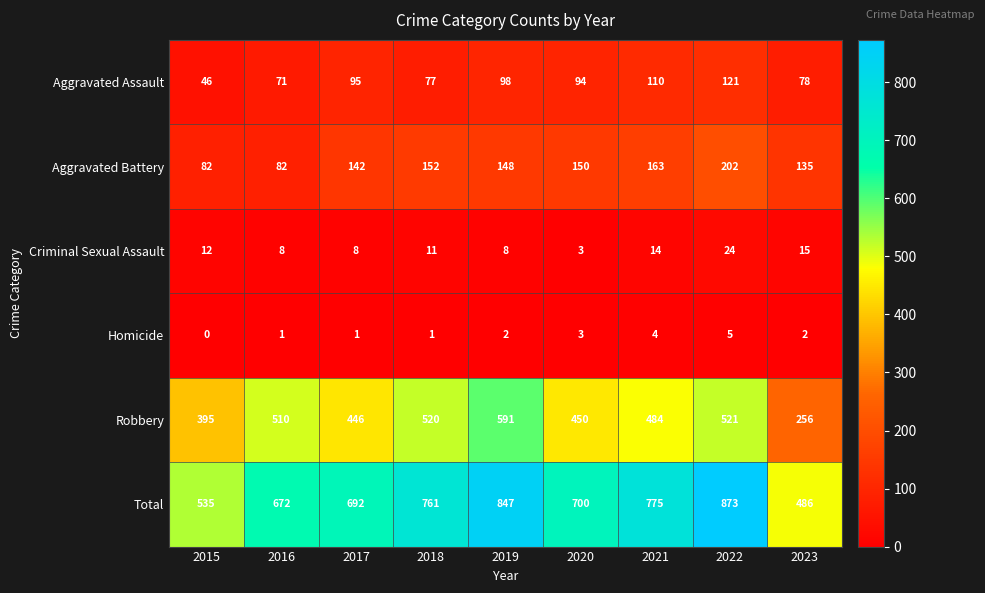

What is the sum of all Homicide values?

19